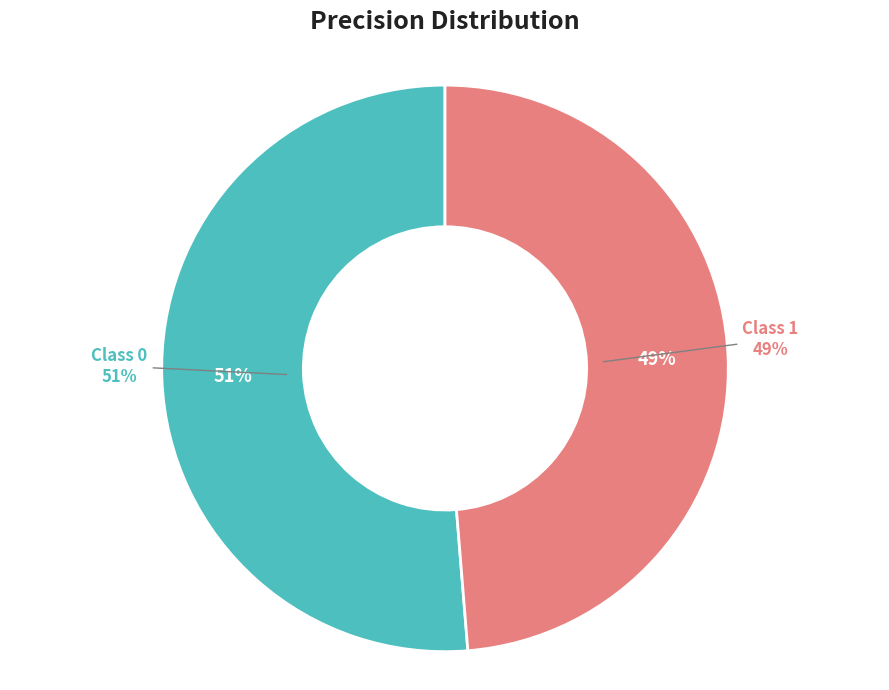

To the nearest percent, what is the difference between the 0 and 1 slice percentages?

3%